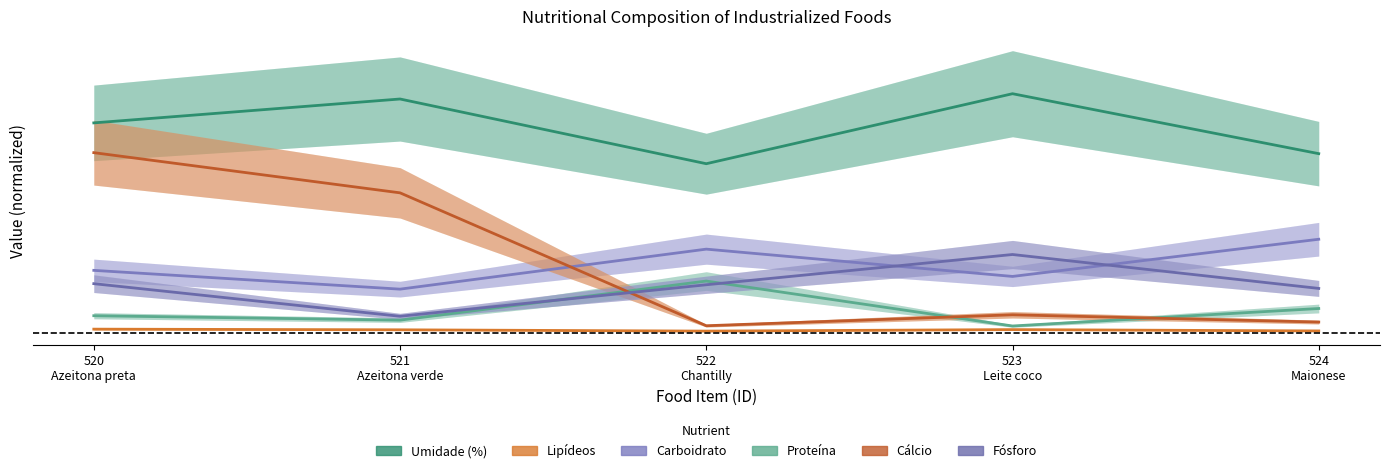

What is the difference between the Cálcio values at 522
Chantilly and 523
Leite coco?

2.8